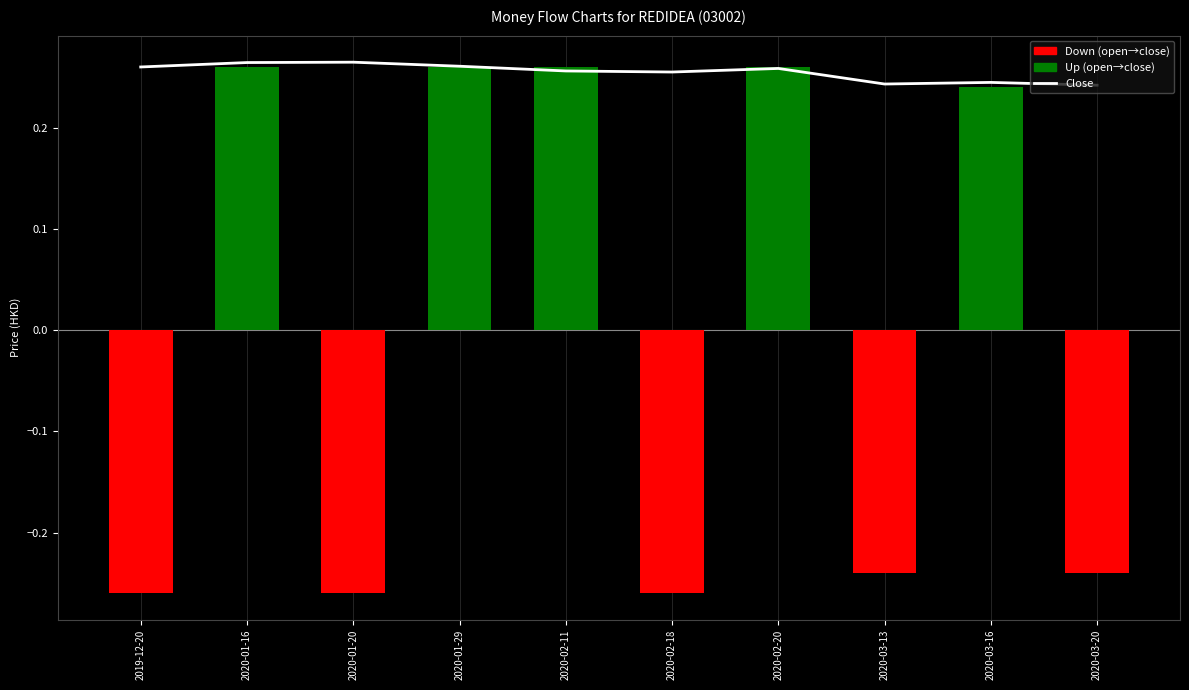

Does the chart contain stacked bars?

No